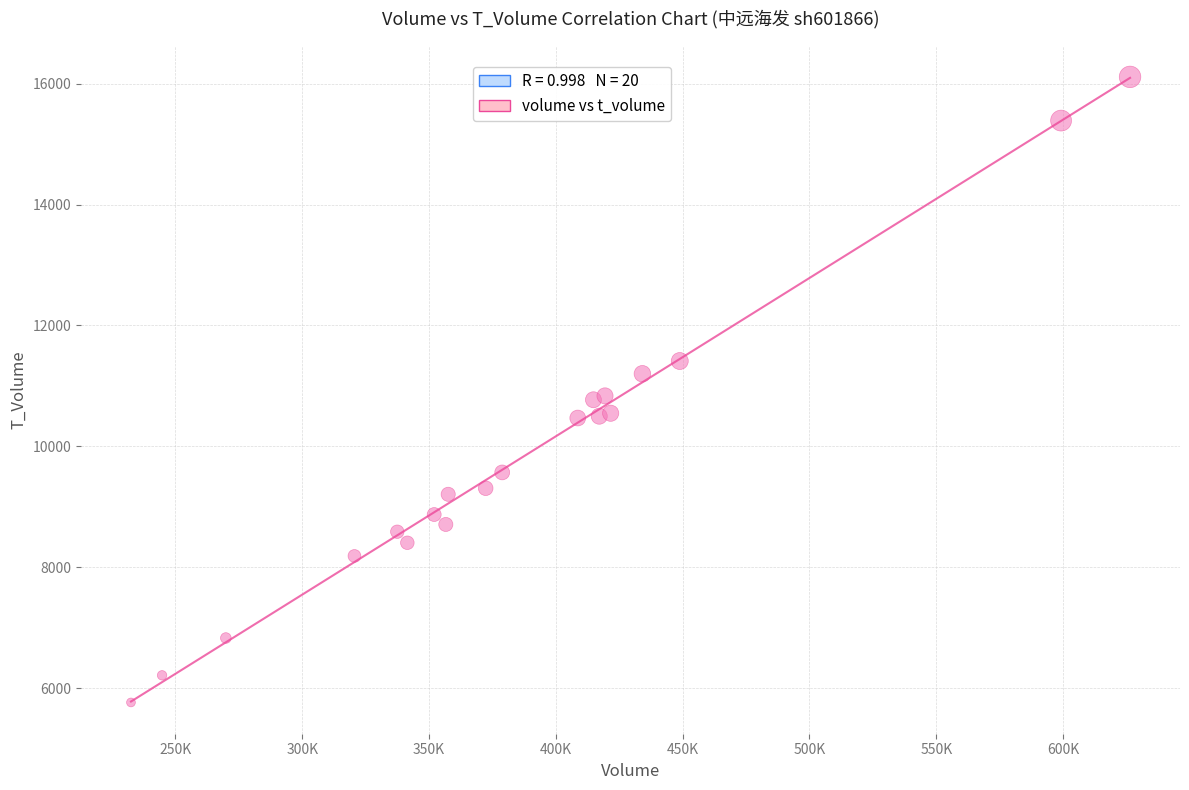

What is the range of Y values (max minus min)?

10350